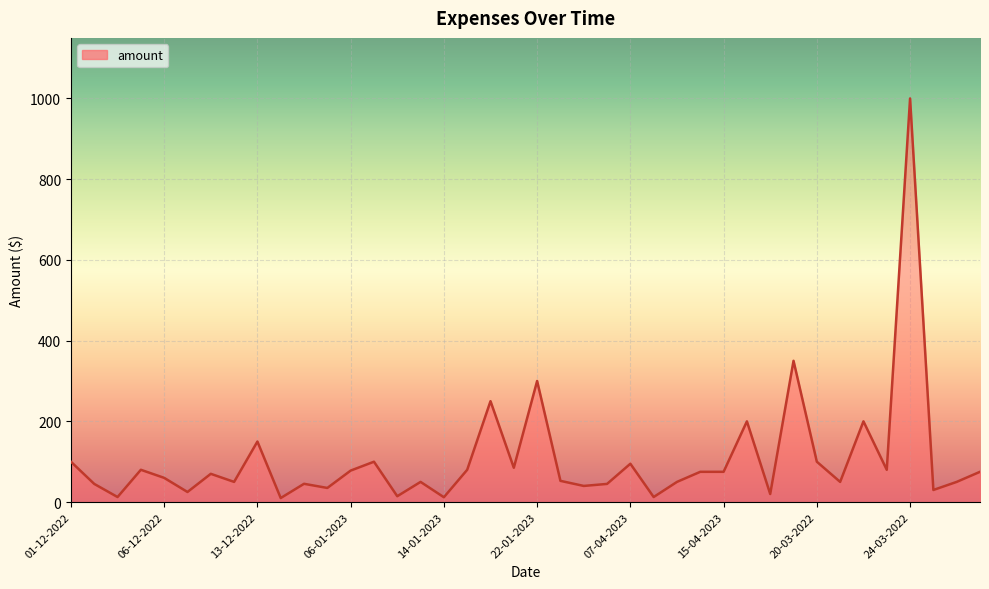

What is the maximum value shown in the chart?

1000.0